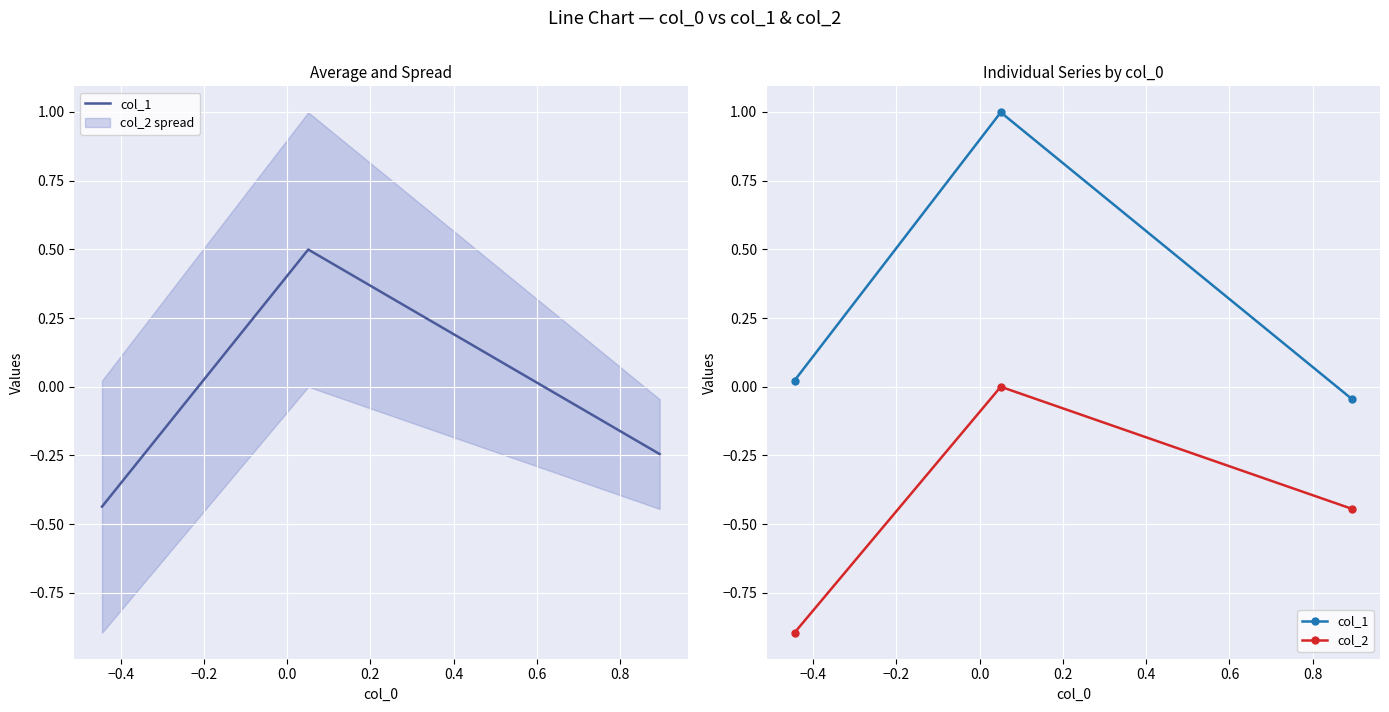

The value of col_1 at −0.2 is -0.0. True or false?

True